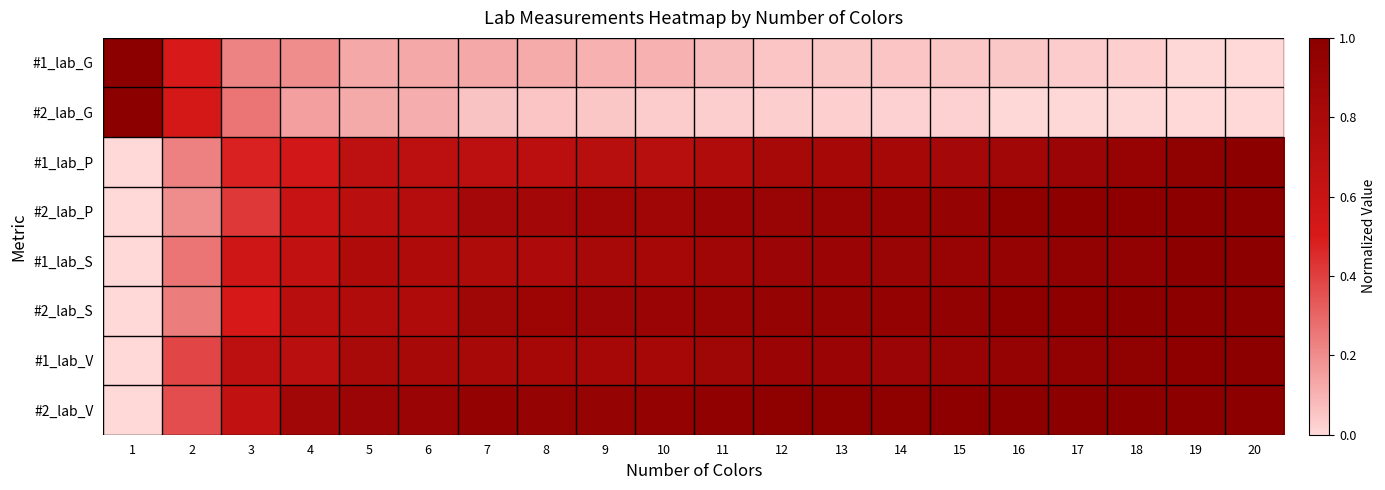

Rank the series at 5 from lowest to highest value.

#2_lab_G, #1_lab_G, #1_lab_P, #2_lab_P, #2_lab_S, #1_lab_S, #1_lab_V, #2_lab_V